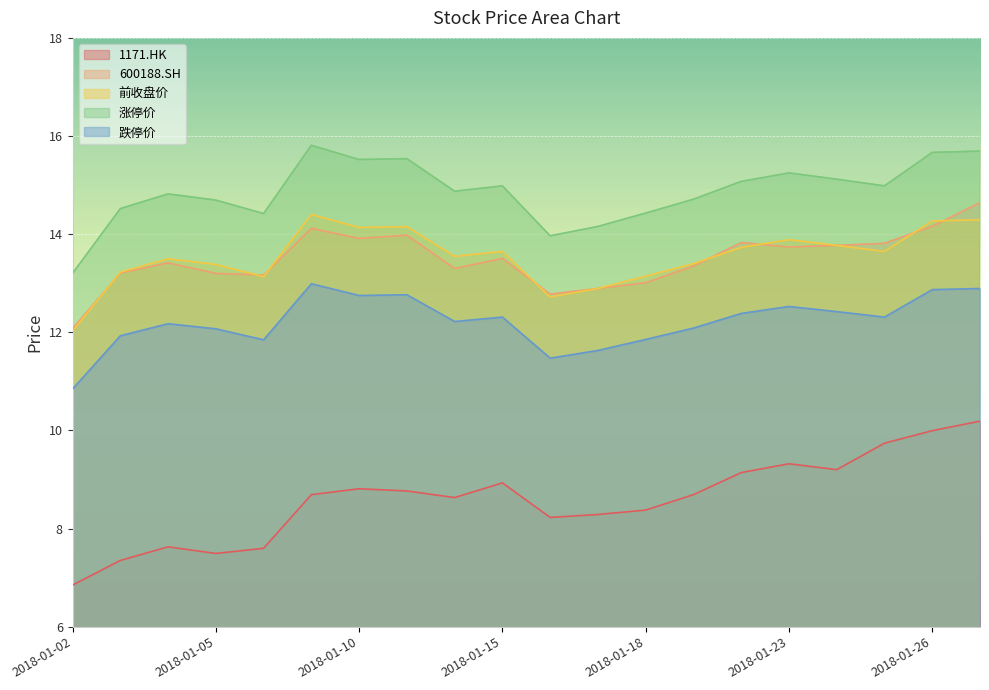

At which label does 600188.SH first exceed 13?

2018-01-03